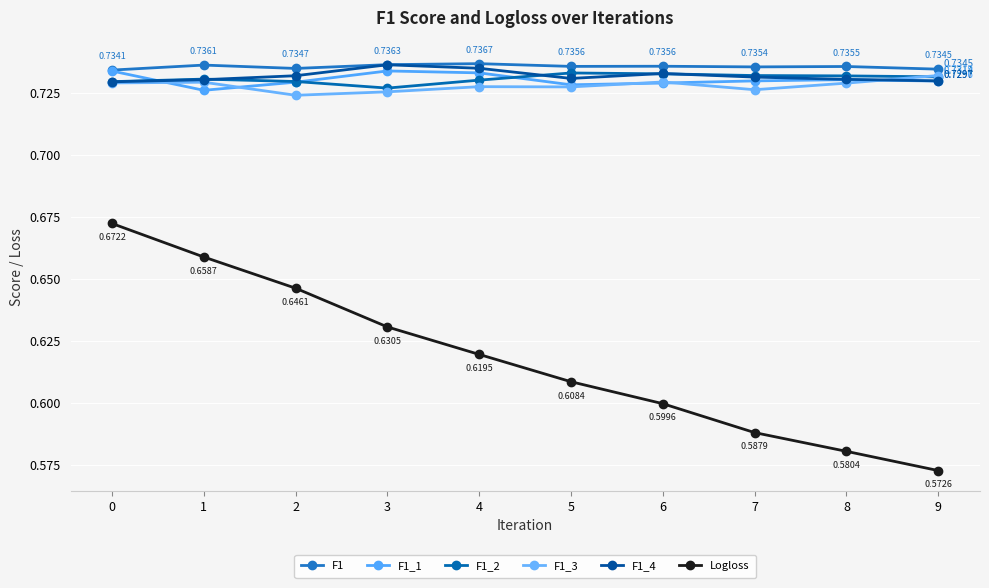

True or false: F1_2 has more than 0 points higher than both neighbors.

True